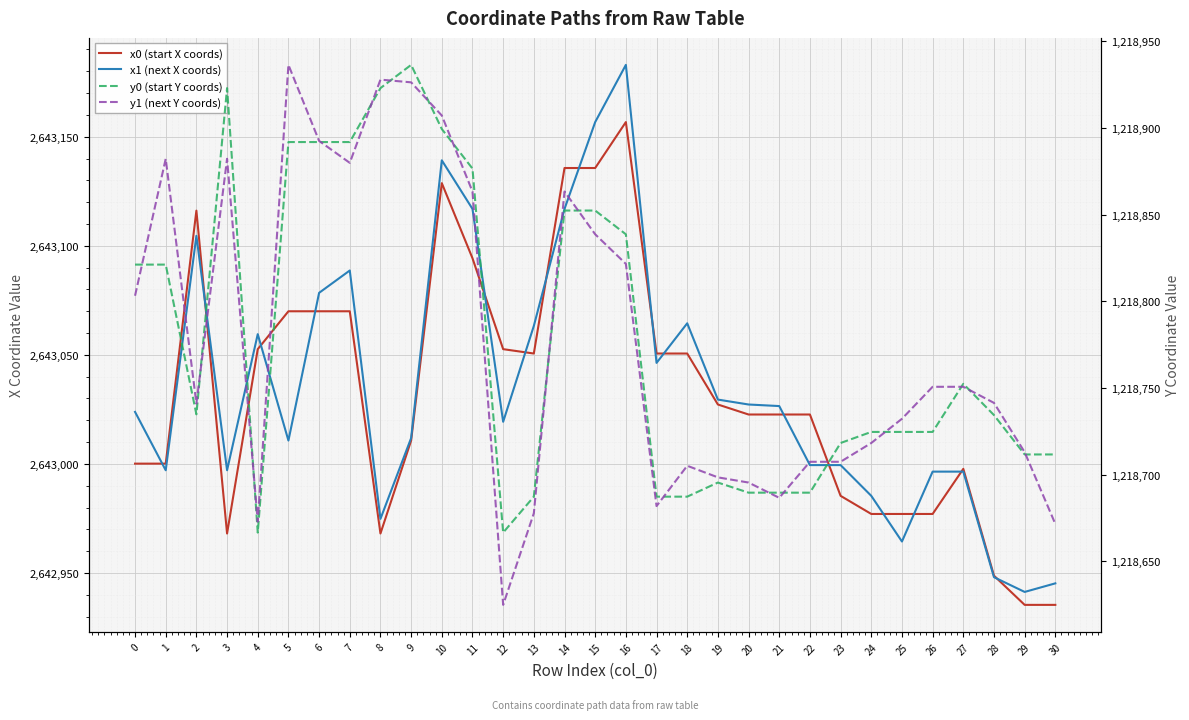

Rank the series at 12 from lowest to highest value.

y1 (next Y coords), y0 (start Y coords), x1 (next X coords), x0 (start X coords)